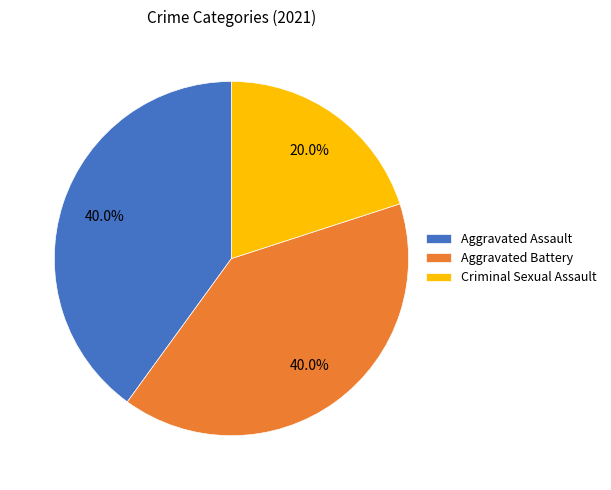

Is the sum of Criminal Sexual Assault and Aggravated Battery greater than half?

Yes